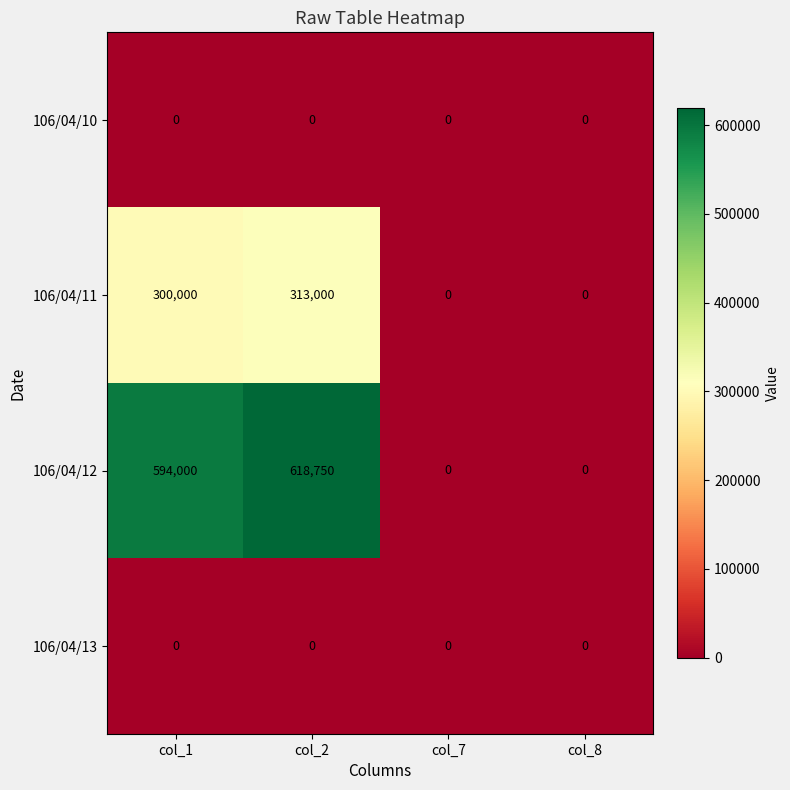

Is the value of 106/04/12 at col_1 greater than the value of 106/04/10 at col_1?

Yes